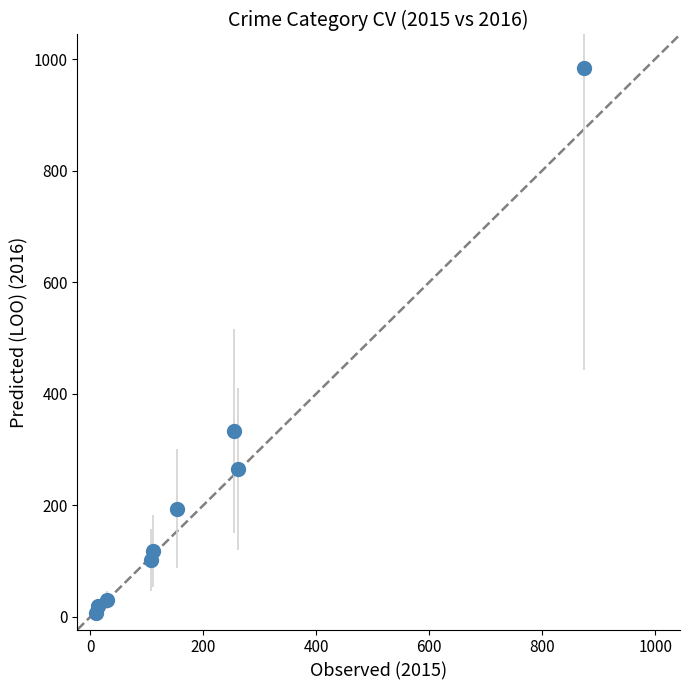

What Y value in the scatter plot is closest to 495?

333